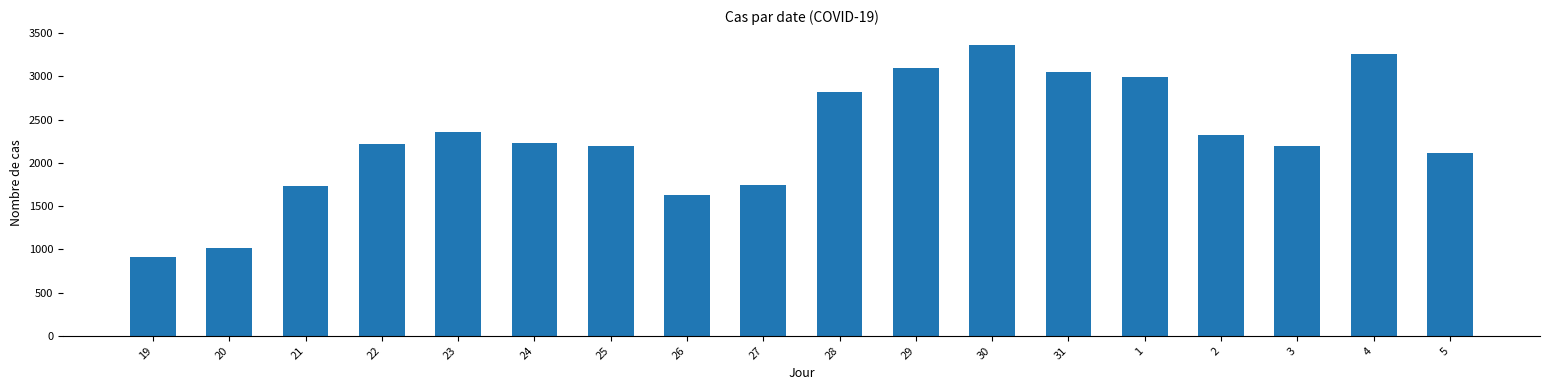

The value at 4 is 5565. True or false?

False